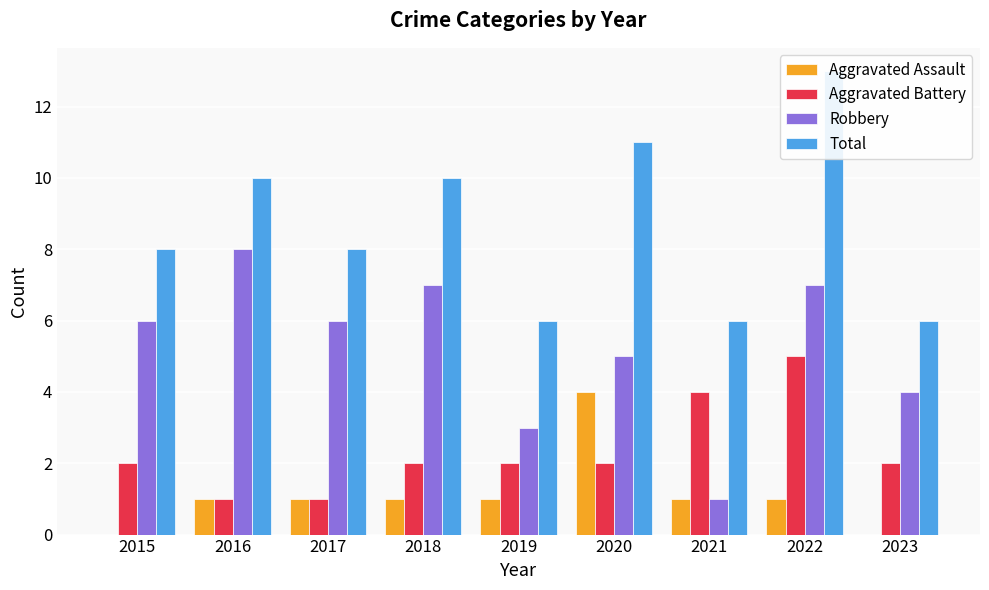

Reading right to left, list all the values displayed in this chart.

Aggravated Assault: 0	1	1	4	1	1	1	1	0
Aggravated Battery: 2	5	4	2	2	2	1	1	2
Robbery: 4	7	1	5	3	7	6	8	6
Total: 6	13	6	11	6	10	8	10	8